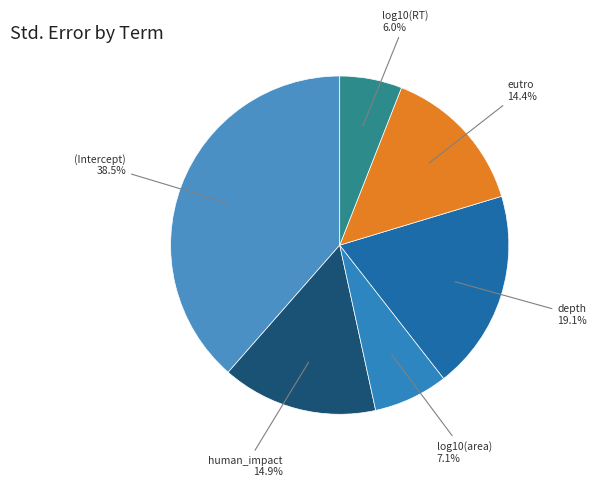

Count the number of slices in the pie.

6